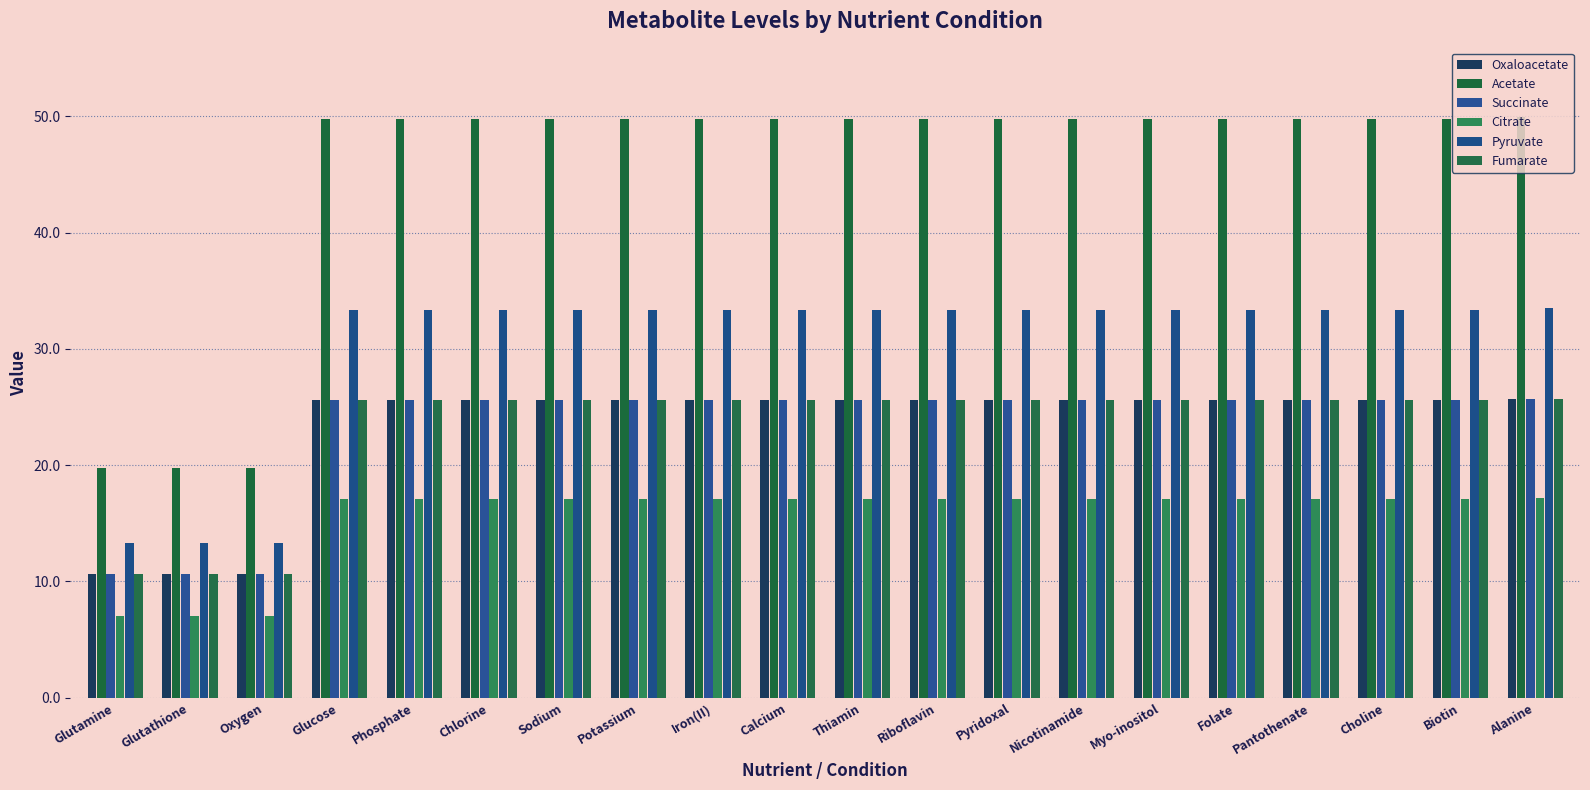

What is the difference between the second highest and minimum values in the Succinate series?

15.0